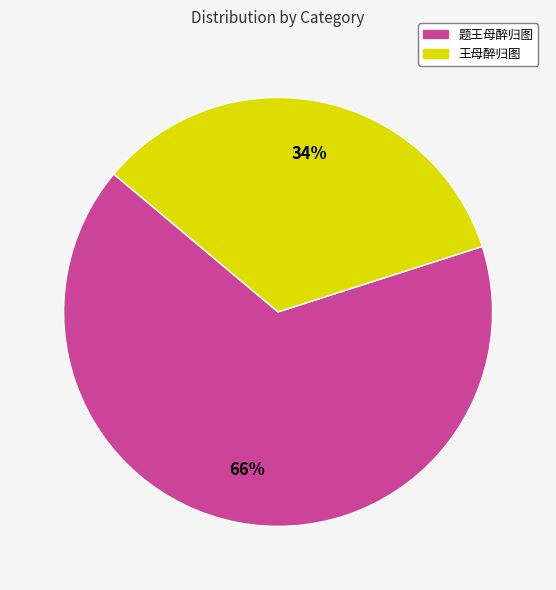

How many slices are in this pie chart?

2